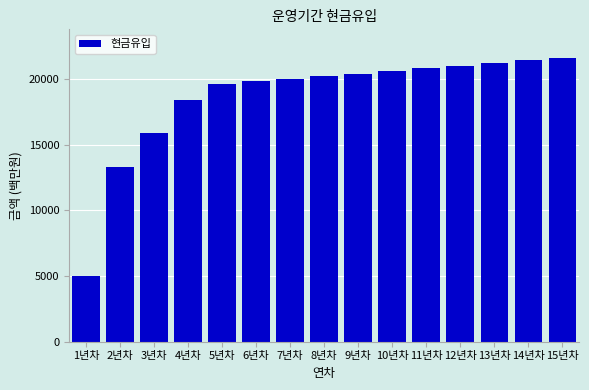

Reading left to right, list all the values displayed in this chart.

5030.6	13315.5	15852.9	18390.3	19657.5	19845.0	20034.4	20225.8	20419.1	20614.4	20811.7	21011.0	21212.4	21415.8	21621.3